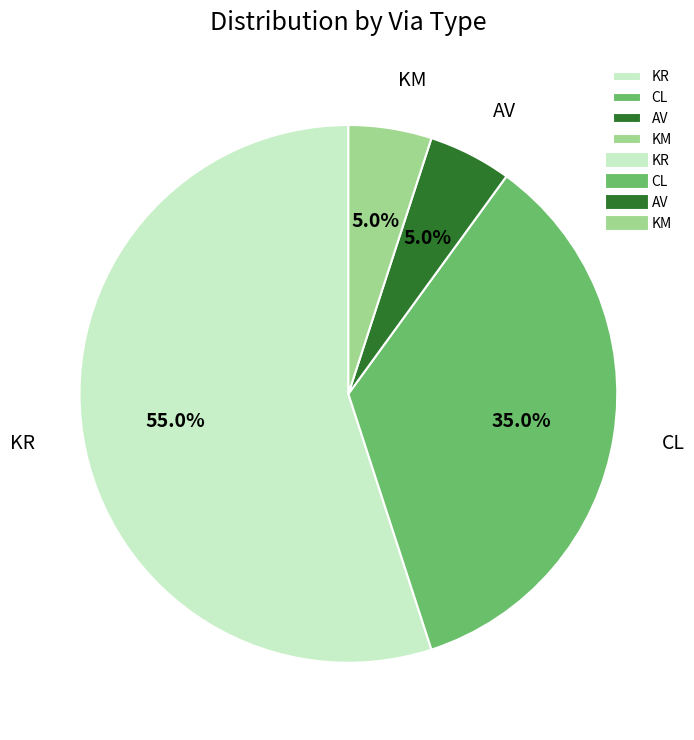

To the nearest percent, what is the difference between the largest and smallest slice percentages?

50%